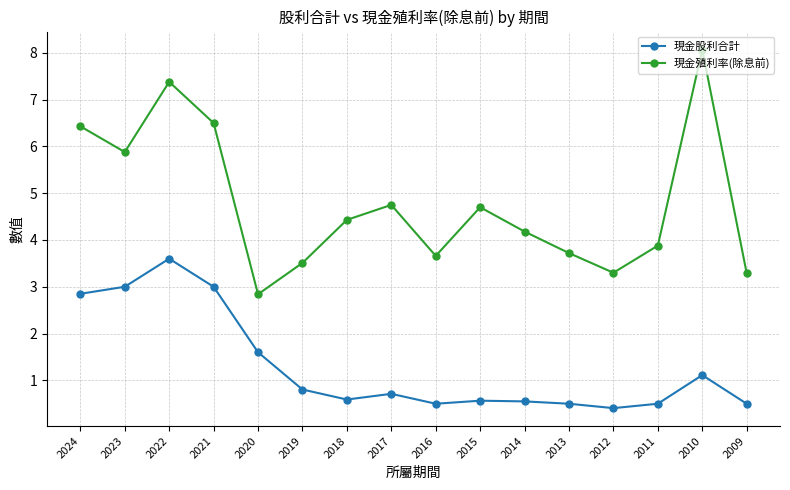

True or false: 現金殖利率(除息前) has a value of 3.7 at 2016.

True